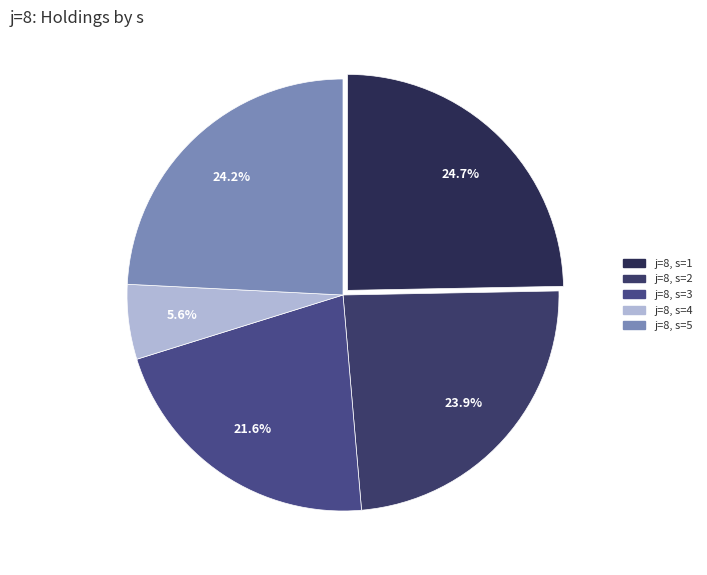

What portion of the pie excludes j=8, s=5?

75.8%